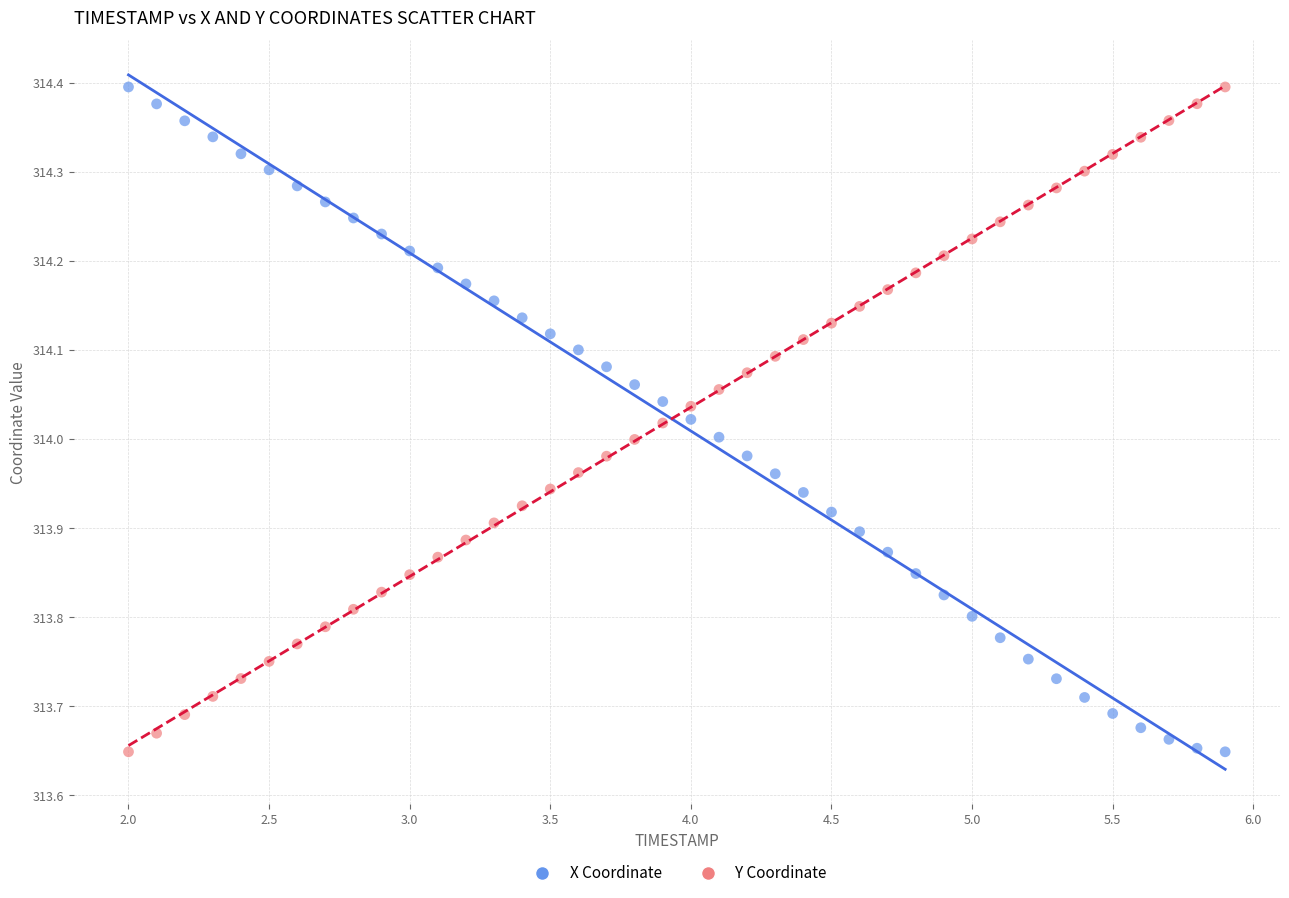

Across all data points, what is the range of Y values (max minus min)?

0.7